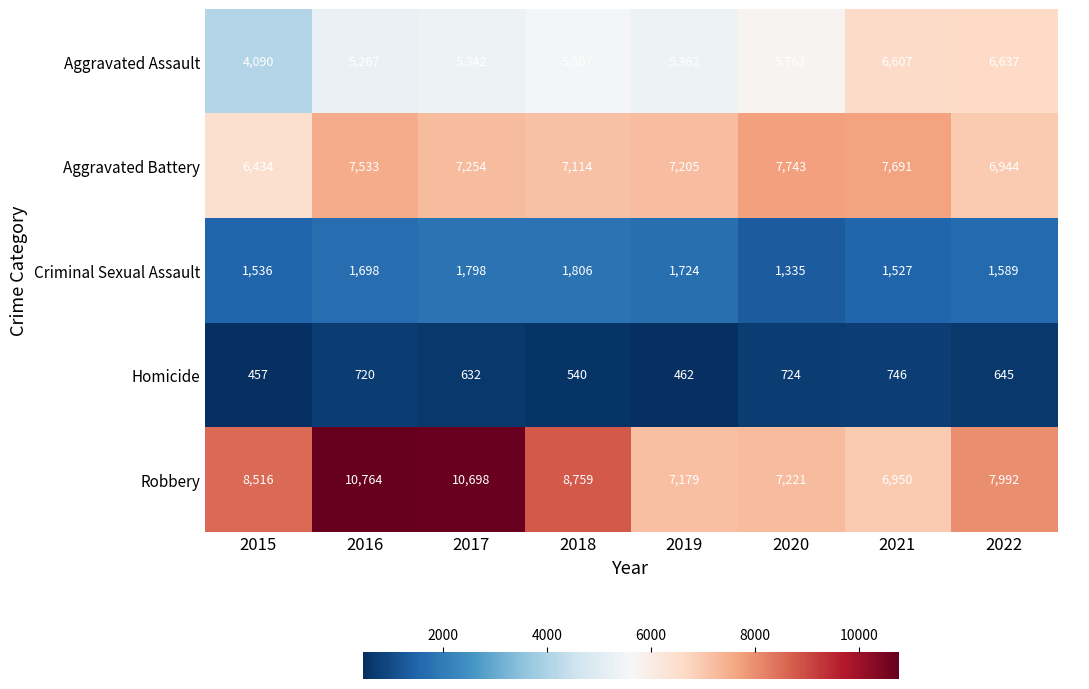

At 2017, list the series in order from largest to smallest.

Robbery, Aggravated Battery, Aggravated Assault, Criminal Sexual Assault, Homicide